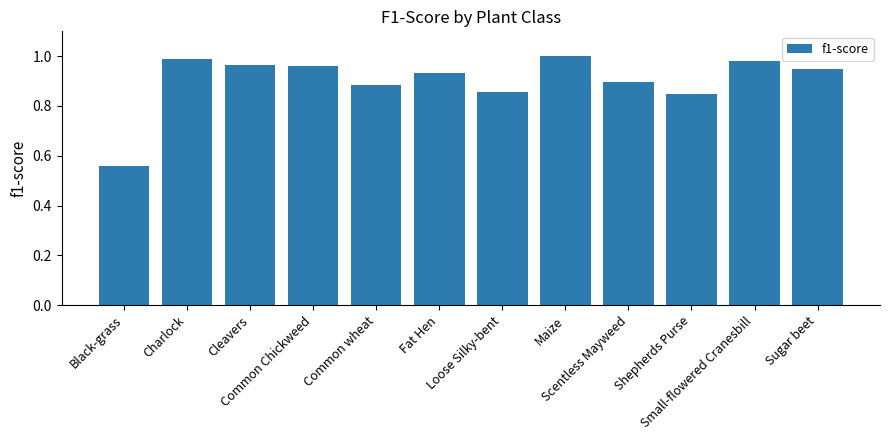

List the labels in order of value, largest first.

Maize, Charlock, Small-flowered Cranesbill, Cleavers, Common Chickweed, Sugar beet, Fat Hen, Scentless Mayweed, Common wheat, Loose Silky-bent, Shepherds Purse, Black-grass